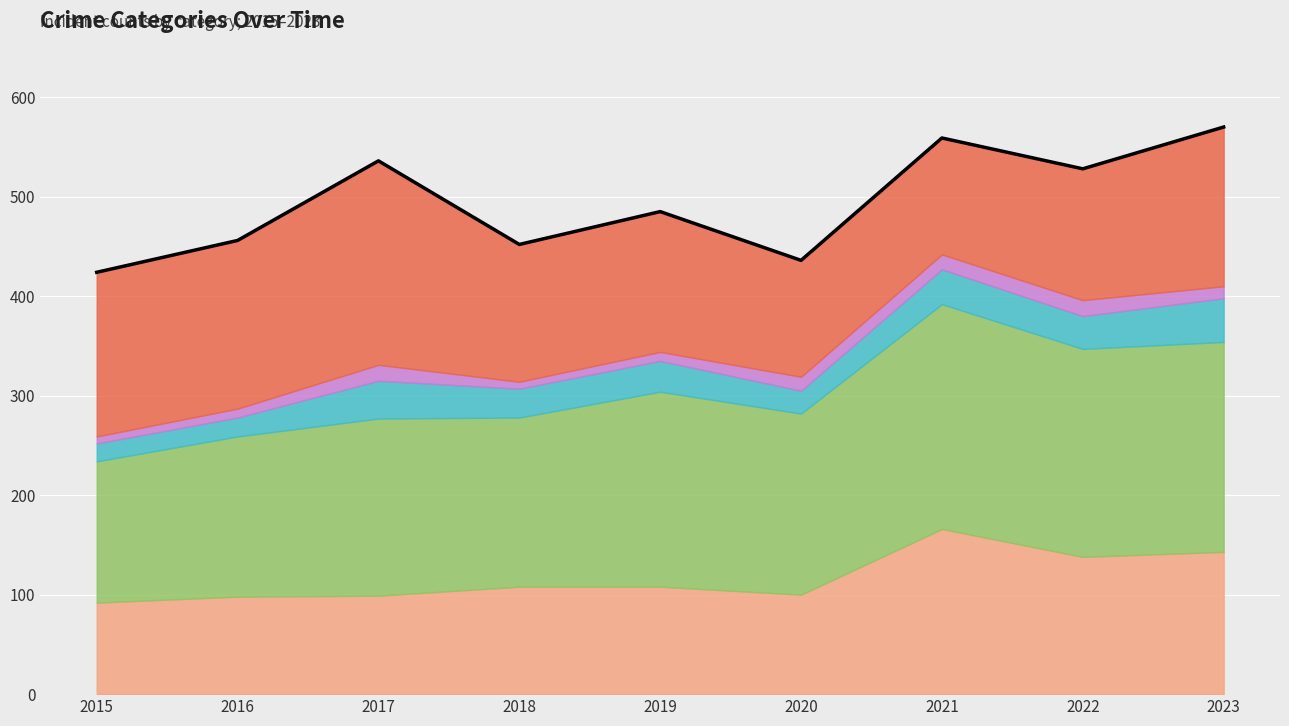

What is the change in value from 2017 to 2021?

+23